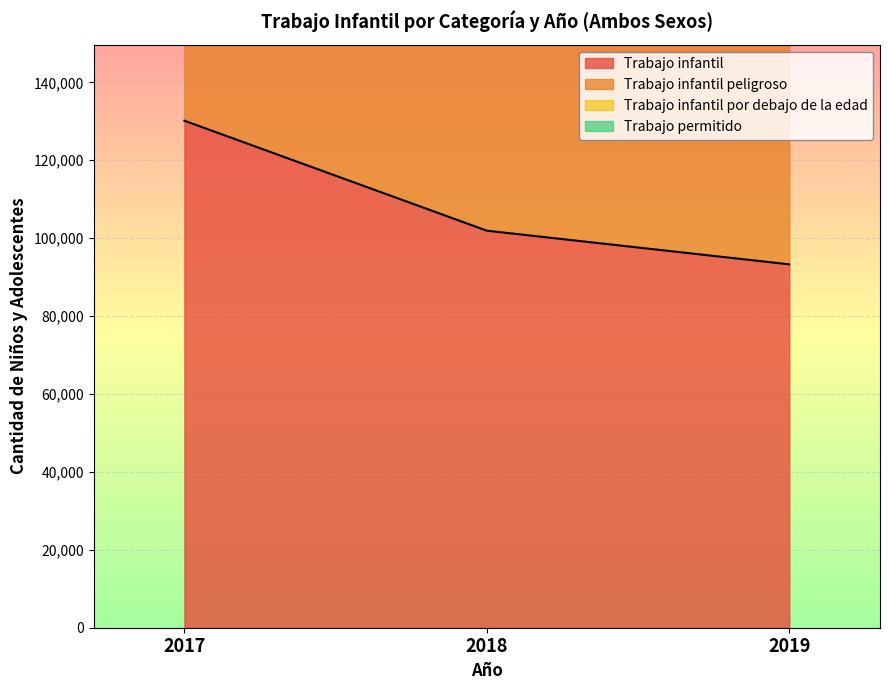

What is the maximum value for Trabajo infantil?

130157